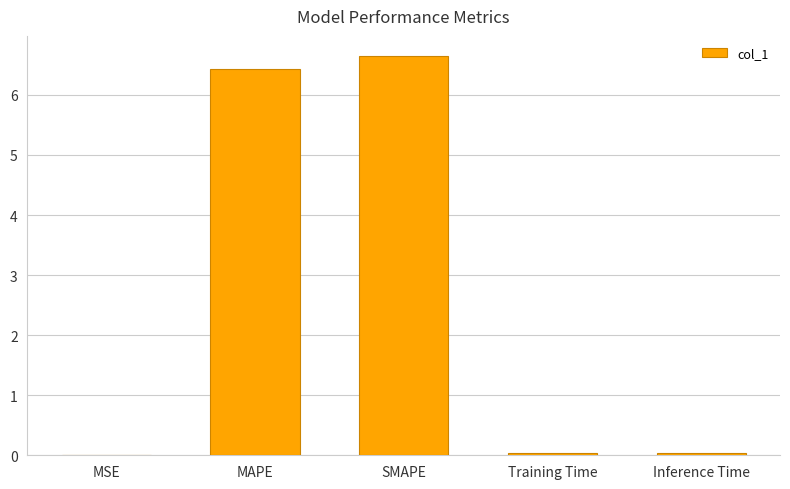

Read the value at MAPE.

6.4